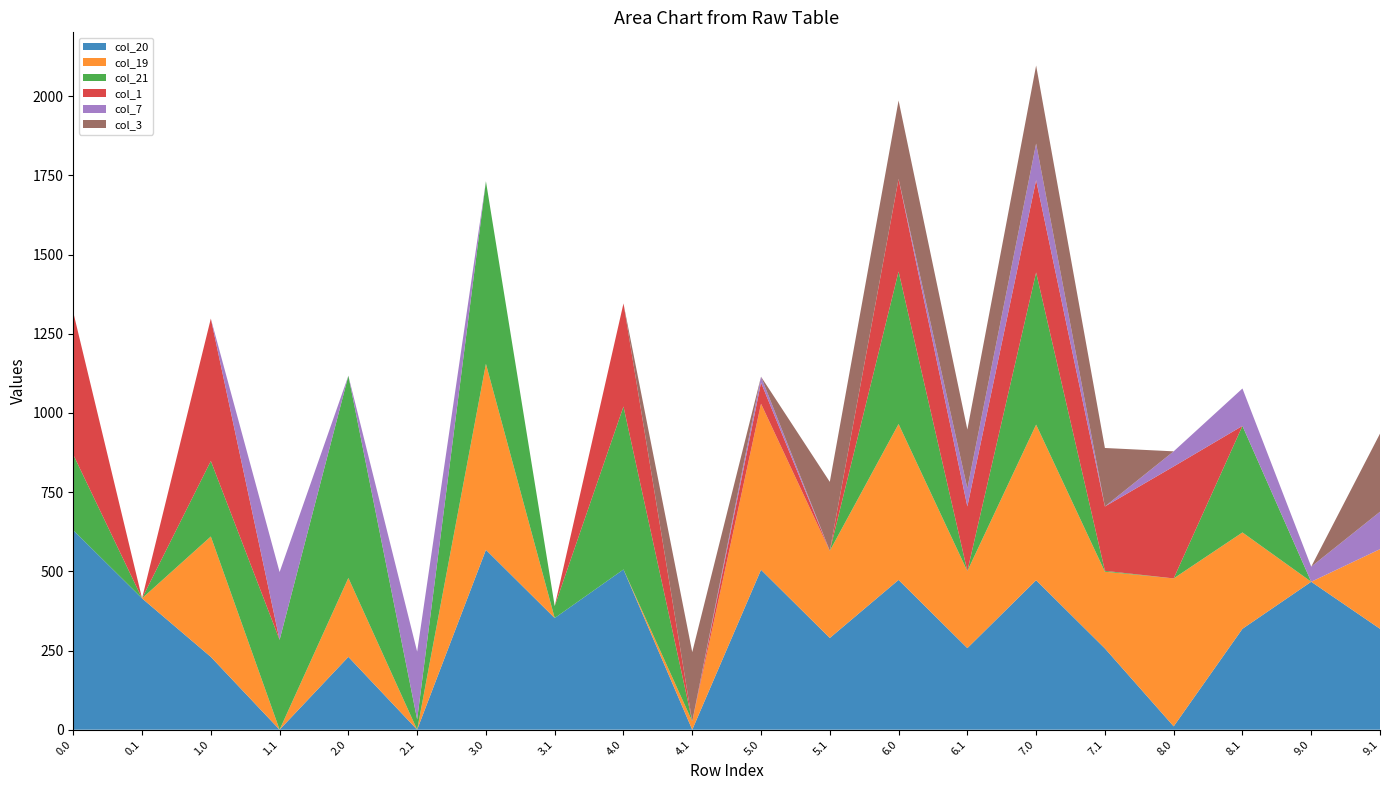

Reading right to left, what are all the values shown in this chart?

col_20: 318.5	467.0	318.5	10.6	256.5	471.9	257.5	472.9	289.5	504.9	0.0	505.9	352.5	567.9	0.0	229.9	0.0	229.9	414.5	629.9
col_19: 251.4	0.0	304.2	467.0	242.2	491.2	243.2	492.2	275.2	524.2	26.2	0.0	0.0	587.2	0.0	249.2	0.0	380.1	0.2	0.0
col_21: 0.0	0.0	336.4	0.0	2.8	480.4	0.0	481.4	0.0	0.0	0.0	514.4	37.7	576.4	32.4	638.4	283.6	238.4	0.0	238.4
col_1: 0.0	0.0	0.0	353.5	203.1	291.5	204.1	292.5	0.0	66.7	0.0	325.5	0.0	0.0	0.0	0.0	0.0	449.5	0.0	449.5
col_7: 118.1	47.7	118.1	47.7	0.0	115.5	57.1	0.0	0.0	18.7	0.0	0.0	0.0	0.0	214.1	0.0	214.1	0.0	0.0	0.0
col_3: 246.7	0.0	0.0	0.0	184.7	246.4	185.7	247.4	217.7	0.0	218.7	0.0	0.0	0.0	0.0	0.0	0.0	0.0	0.0	0.0